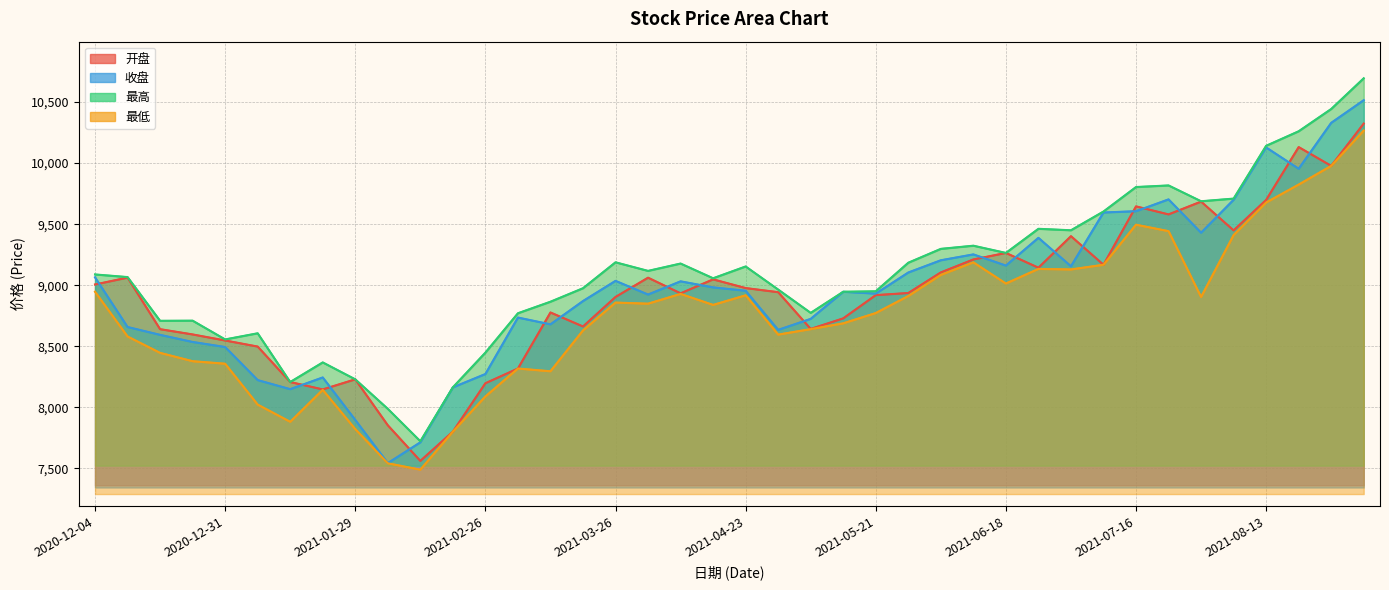

Where is the first local maximum for 收盘?

2021-01-22